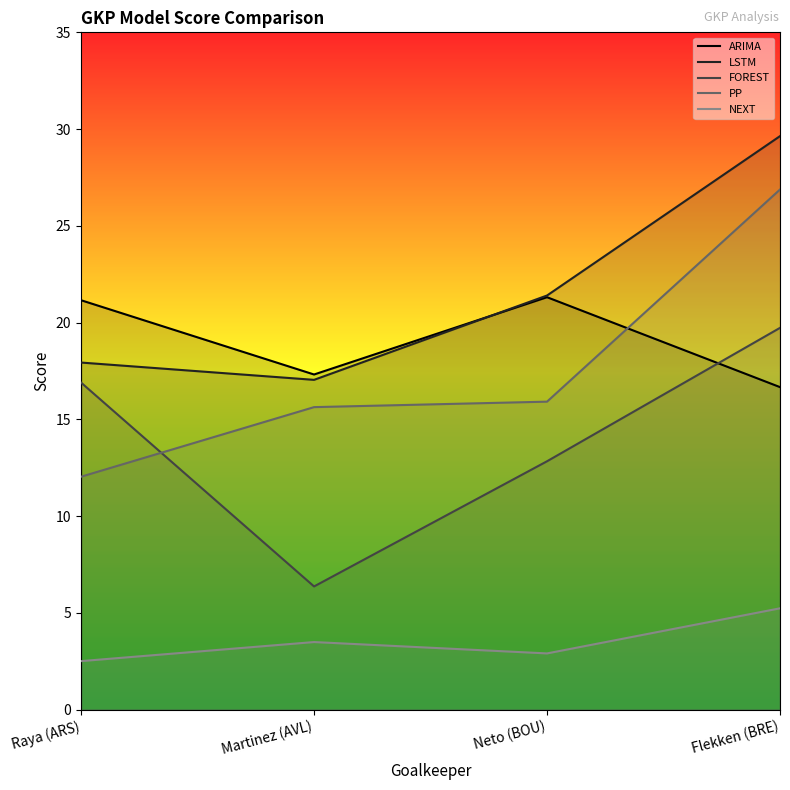

True or false: LSTM has more than 0 interior local peaks.

False